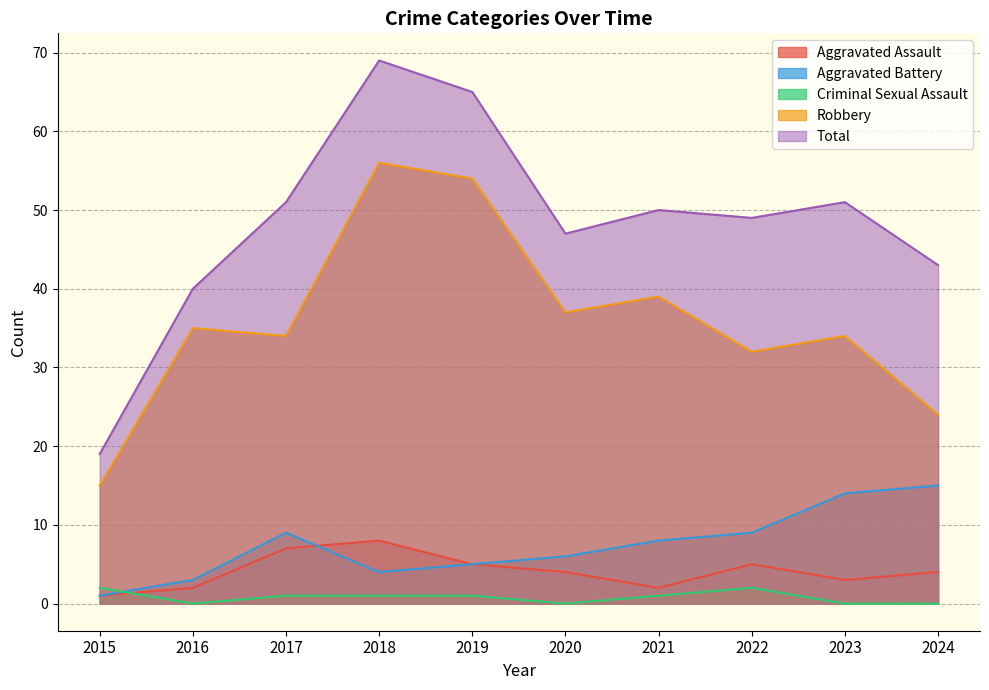

What is the spread (max minus min) of values at 2015?

18